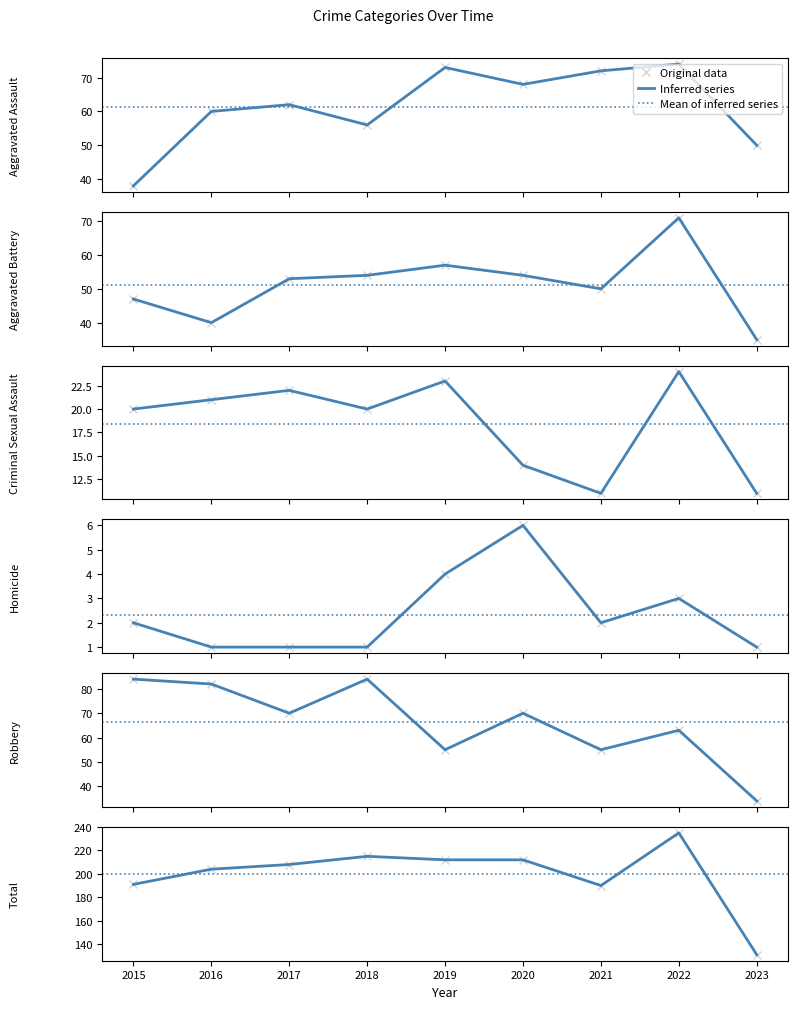

The Aggravated Assault series shows 23 at 2015. True or false?

False